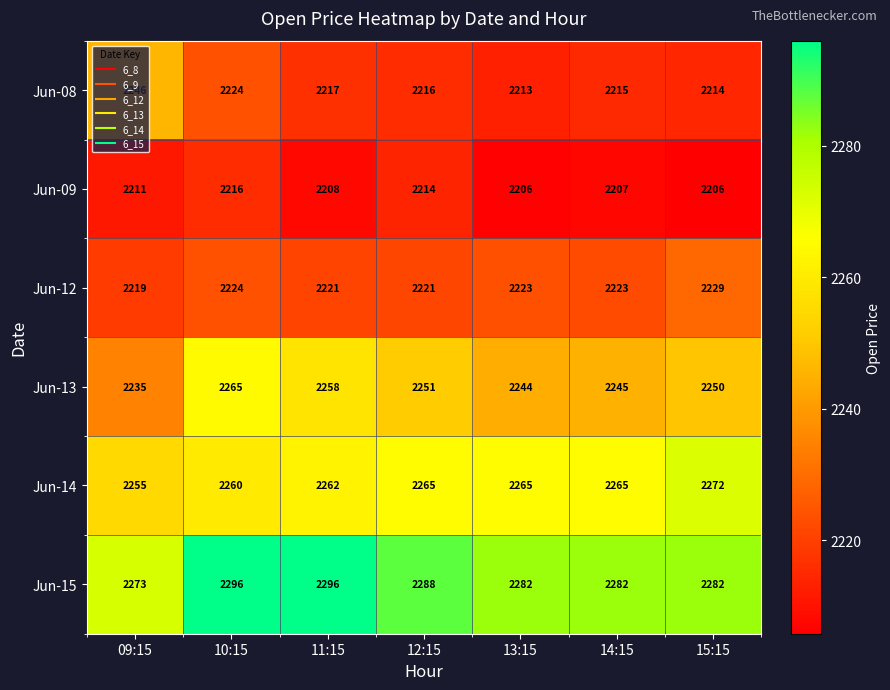

What is the approximate value of Jun-09 at 11:15, to the nearest 5?

2210